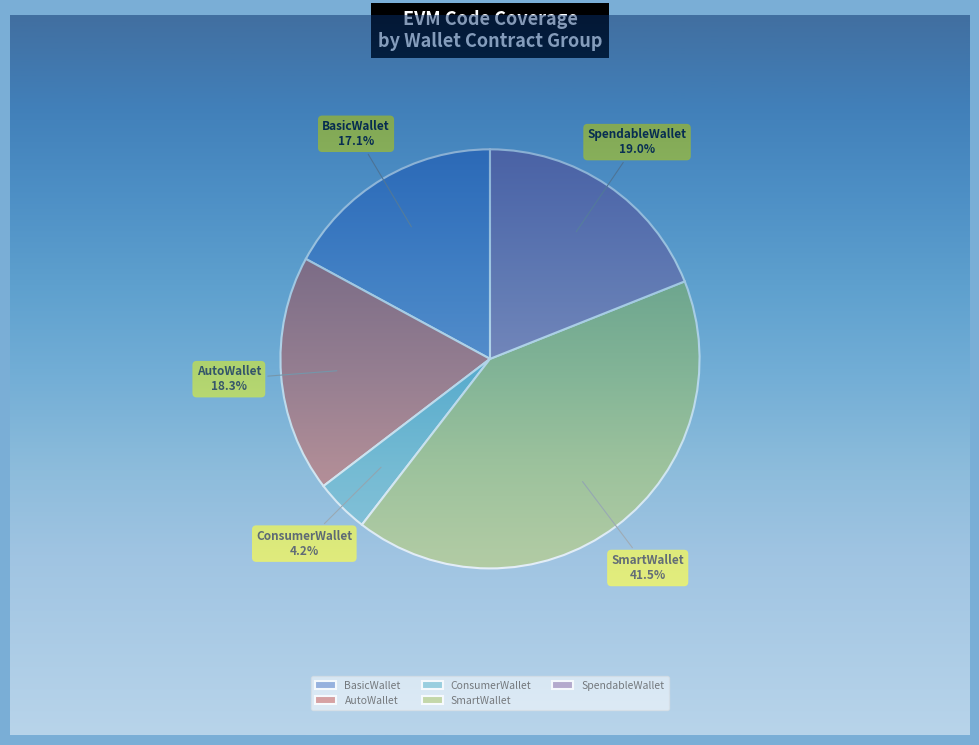

Is there any slice that represents more than half of the pie?

No